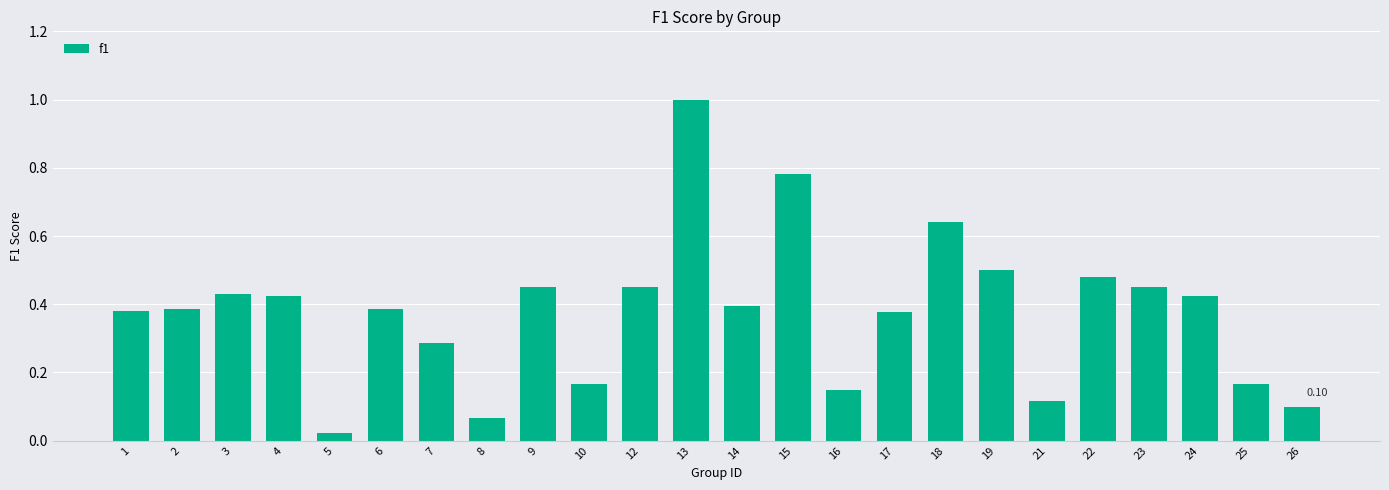

What is the sum of the values at 6 and 18?

1.0